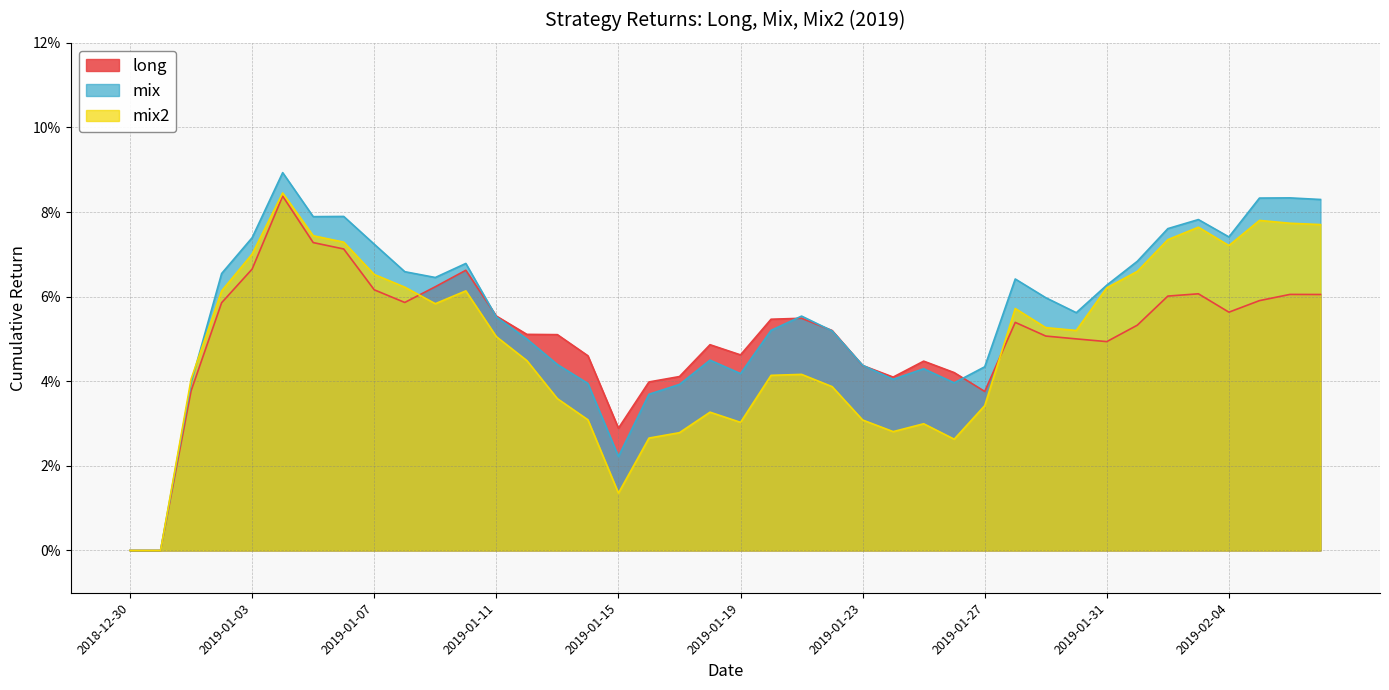

Rank the series at 2019-01-31 from highest to lowest value.

mix, mix2, long